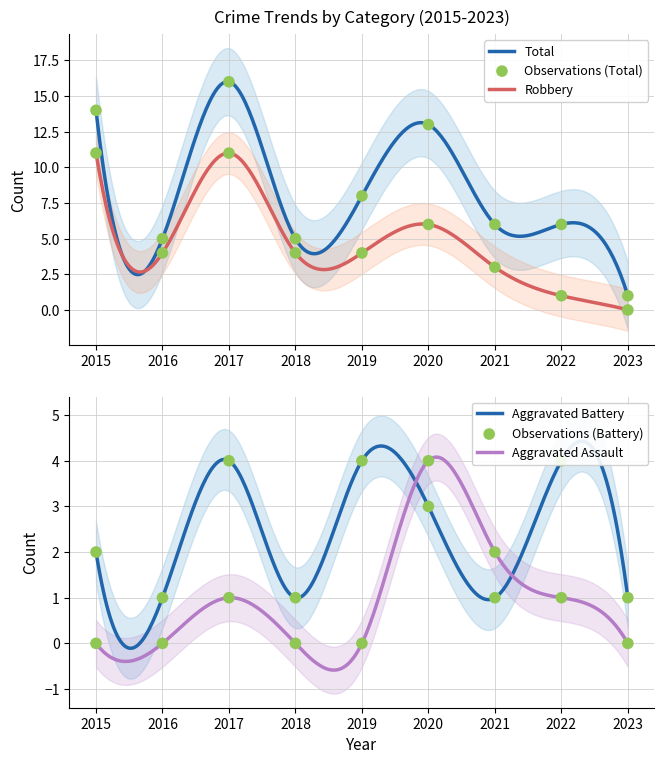

Is the value of Aggravated Battery at 2021 greater than the value of Total at 2023?

No